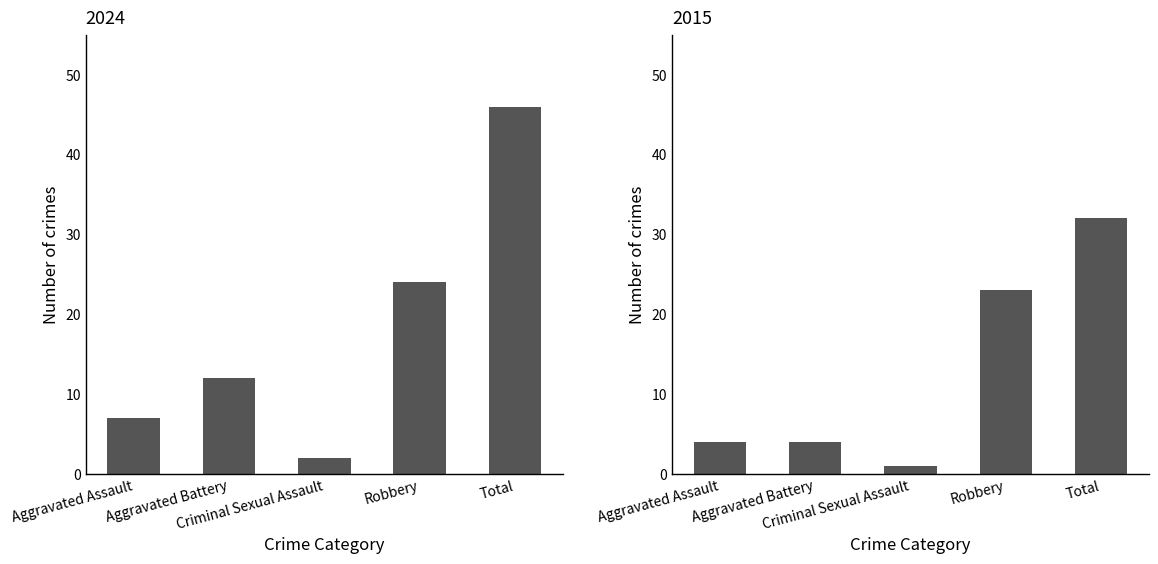

List the labels in order of value, largest first.

Total, Robbery, Aggravated Battery, Aggravated Assault, Criminal Sexual Assault